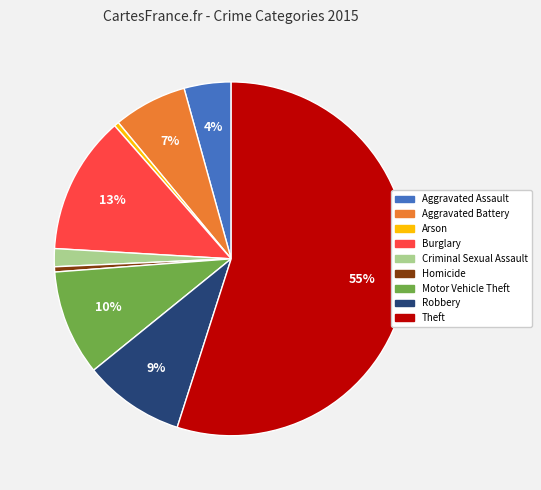

Is there any slice that represents more than half of the pie?

Yes